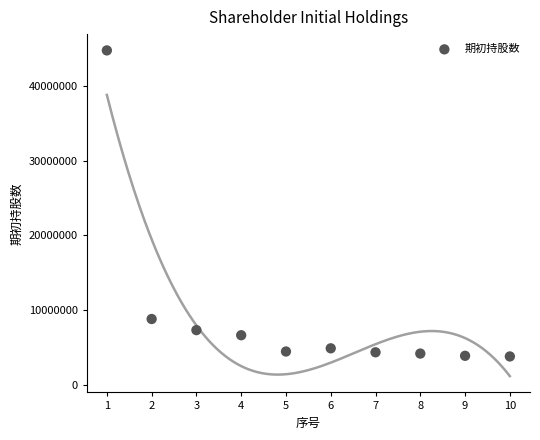

What Y value in the scatter plot is closest to 24265000?

8780000